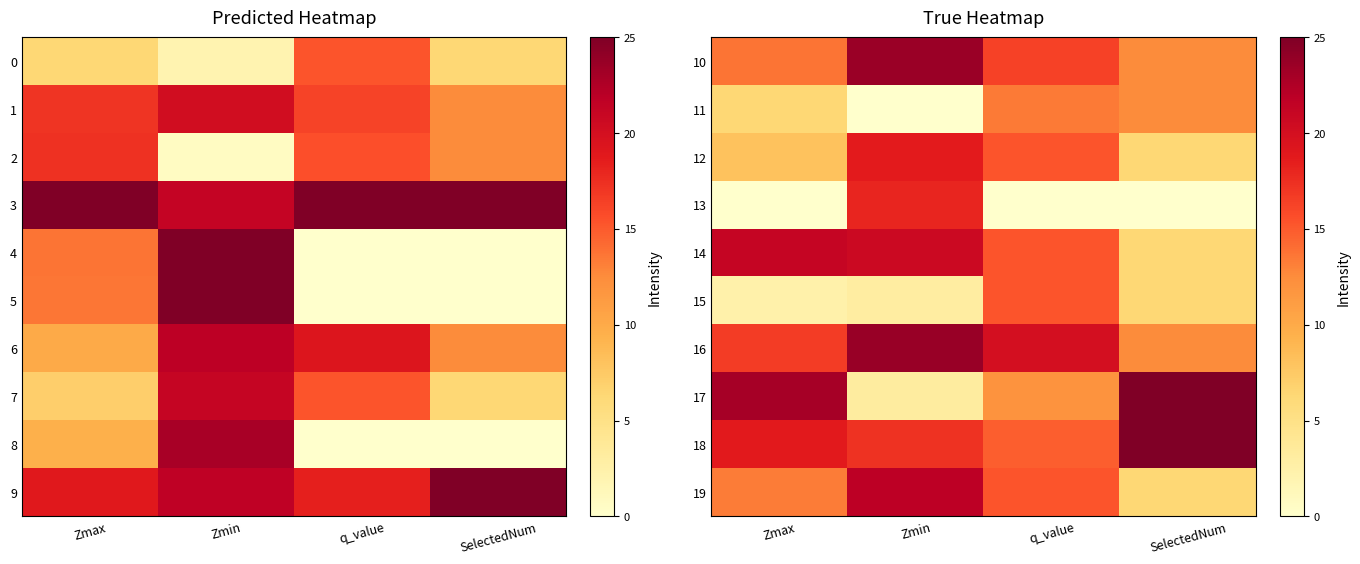

Reading right to left, what are all the values shown in this chart?

10: SelectedNum=12.5	q_value=16.4	Zmin=23.6	Zmax=13.7
11: SelectedNum=12.5	q_value=13.5	Zmin=0.0	Zmax=6.3
12: SelectedNum=6.2	q_value=15.3	Zmin=18.7	Zmax=8.1
13: SelectedNum=0.0	q_value=0.0	Zmin=18.0	Zmax=0.0
14: SelectedNum=6.2	q_value=15.3	Zmin=20.6	Zmax=21.2
15: SelectedNum=6.2	q_value=15.3	Zmin=3.0	Zmax=2.4
16: SelectedNum=12.5	q_value=20.0	Zmin=23.7	Zmax=16.7
17: SelectedNum=25.0	q_value=11.9	Zmin=3.2	Zmax=23.0
18: SelectedNum=25.0	q_value=14.8	Zmin=17.2	Zmax=18.8
19: SelectedNum=6.2	q_value=15.3	Zmin=21.8	Zmax=13.3